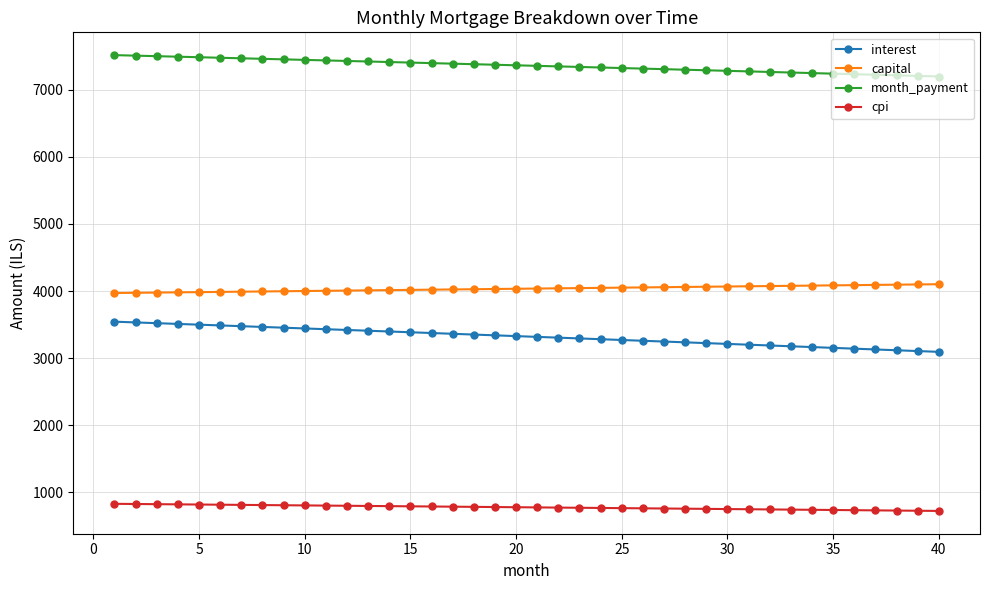

What is the maximum value for interest?

3544.6